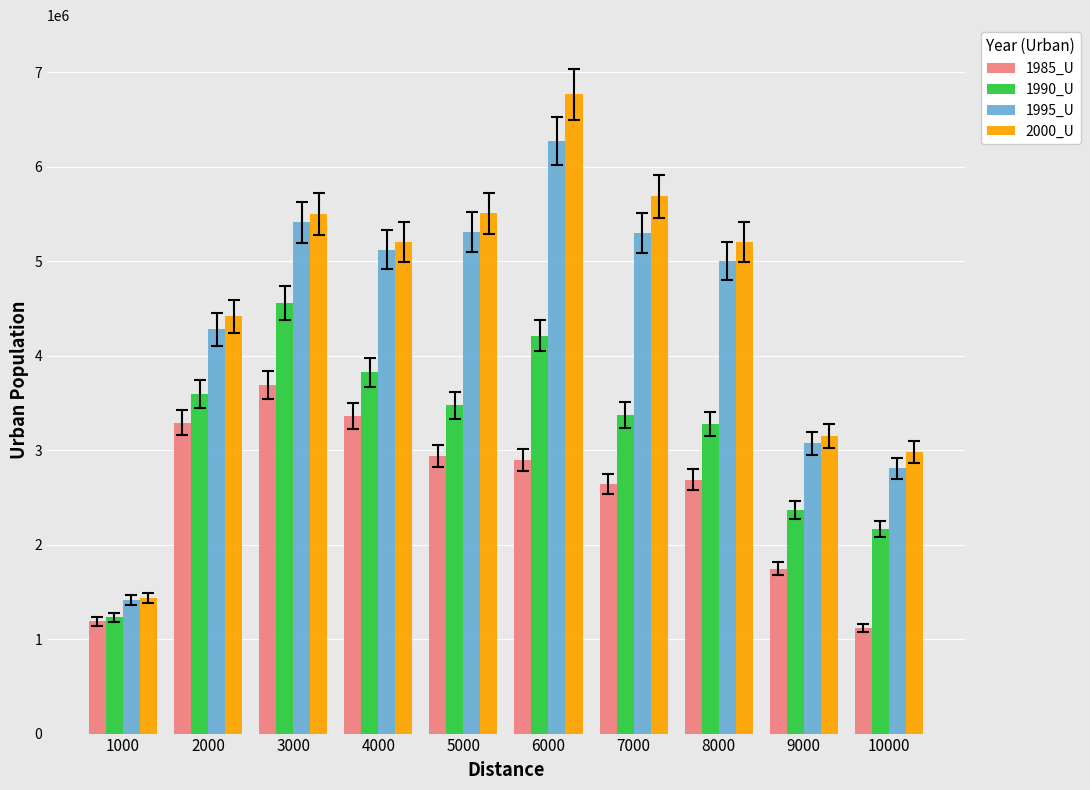

Rank the series at 8000 from highest to lowest value.

2000_U, 1995_U, 1990_U, 1985_U